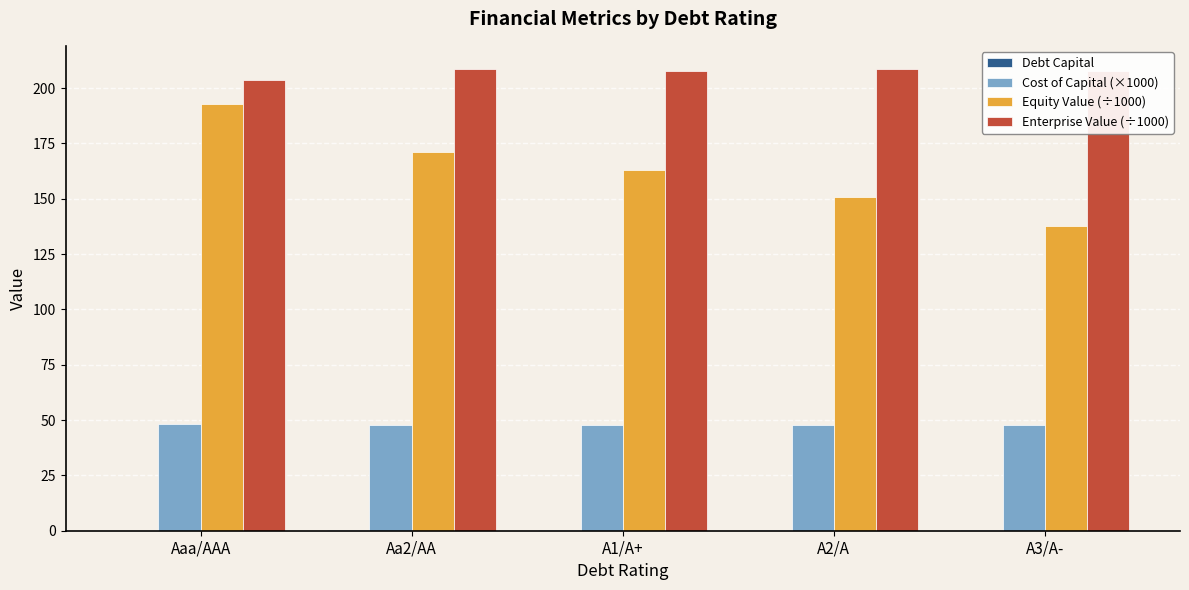

At which category is the sum across all series the highest?

Aaa/AAA